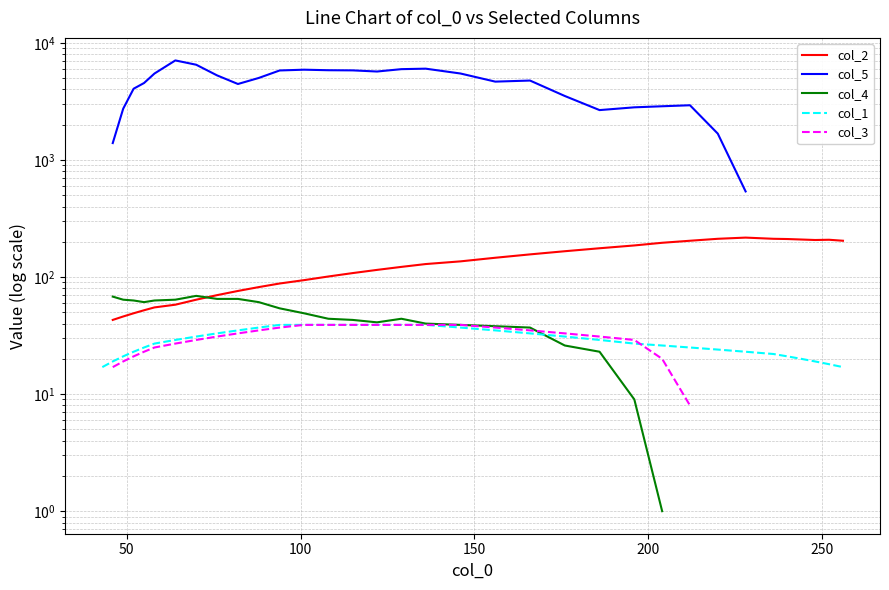

How many data points in col_2 are above 101?

20